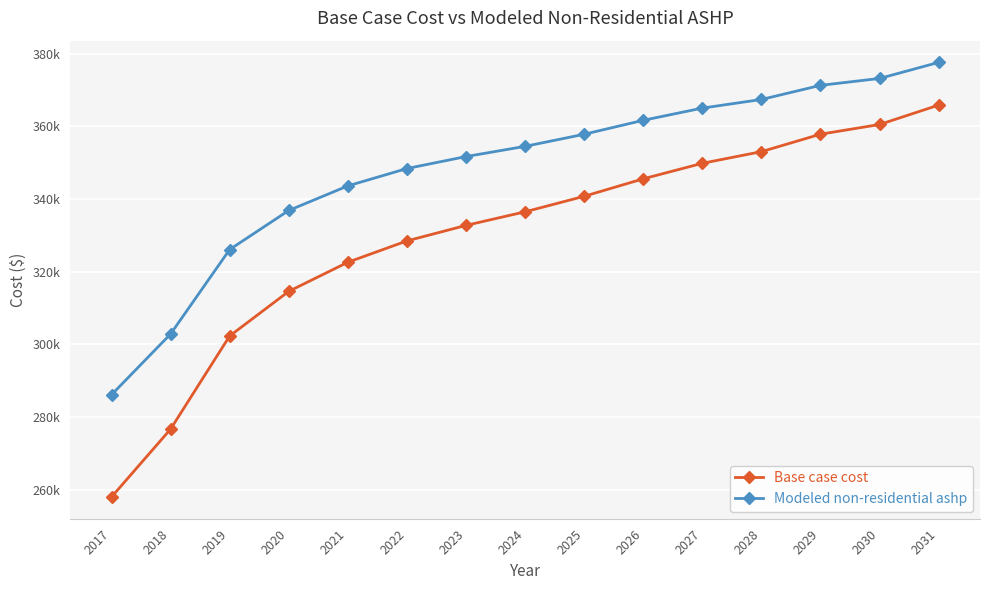

At which label does Modeled non-residential ashp first exceed 354495?

2024